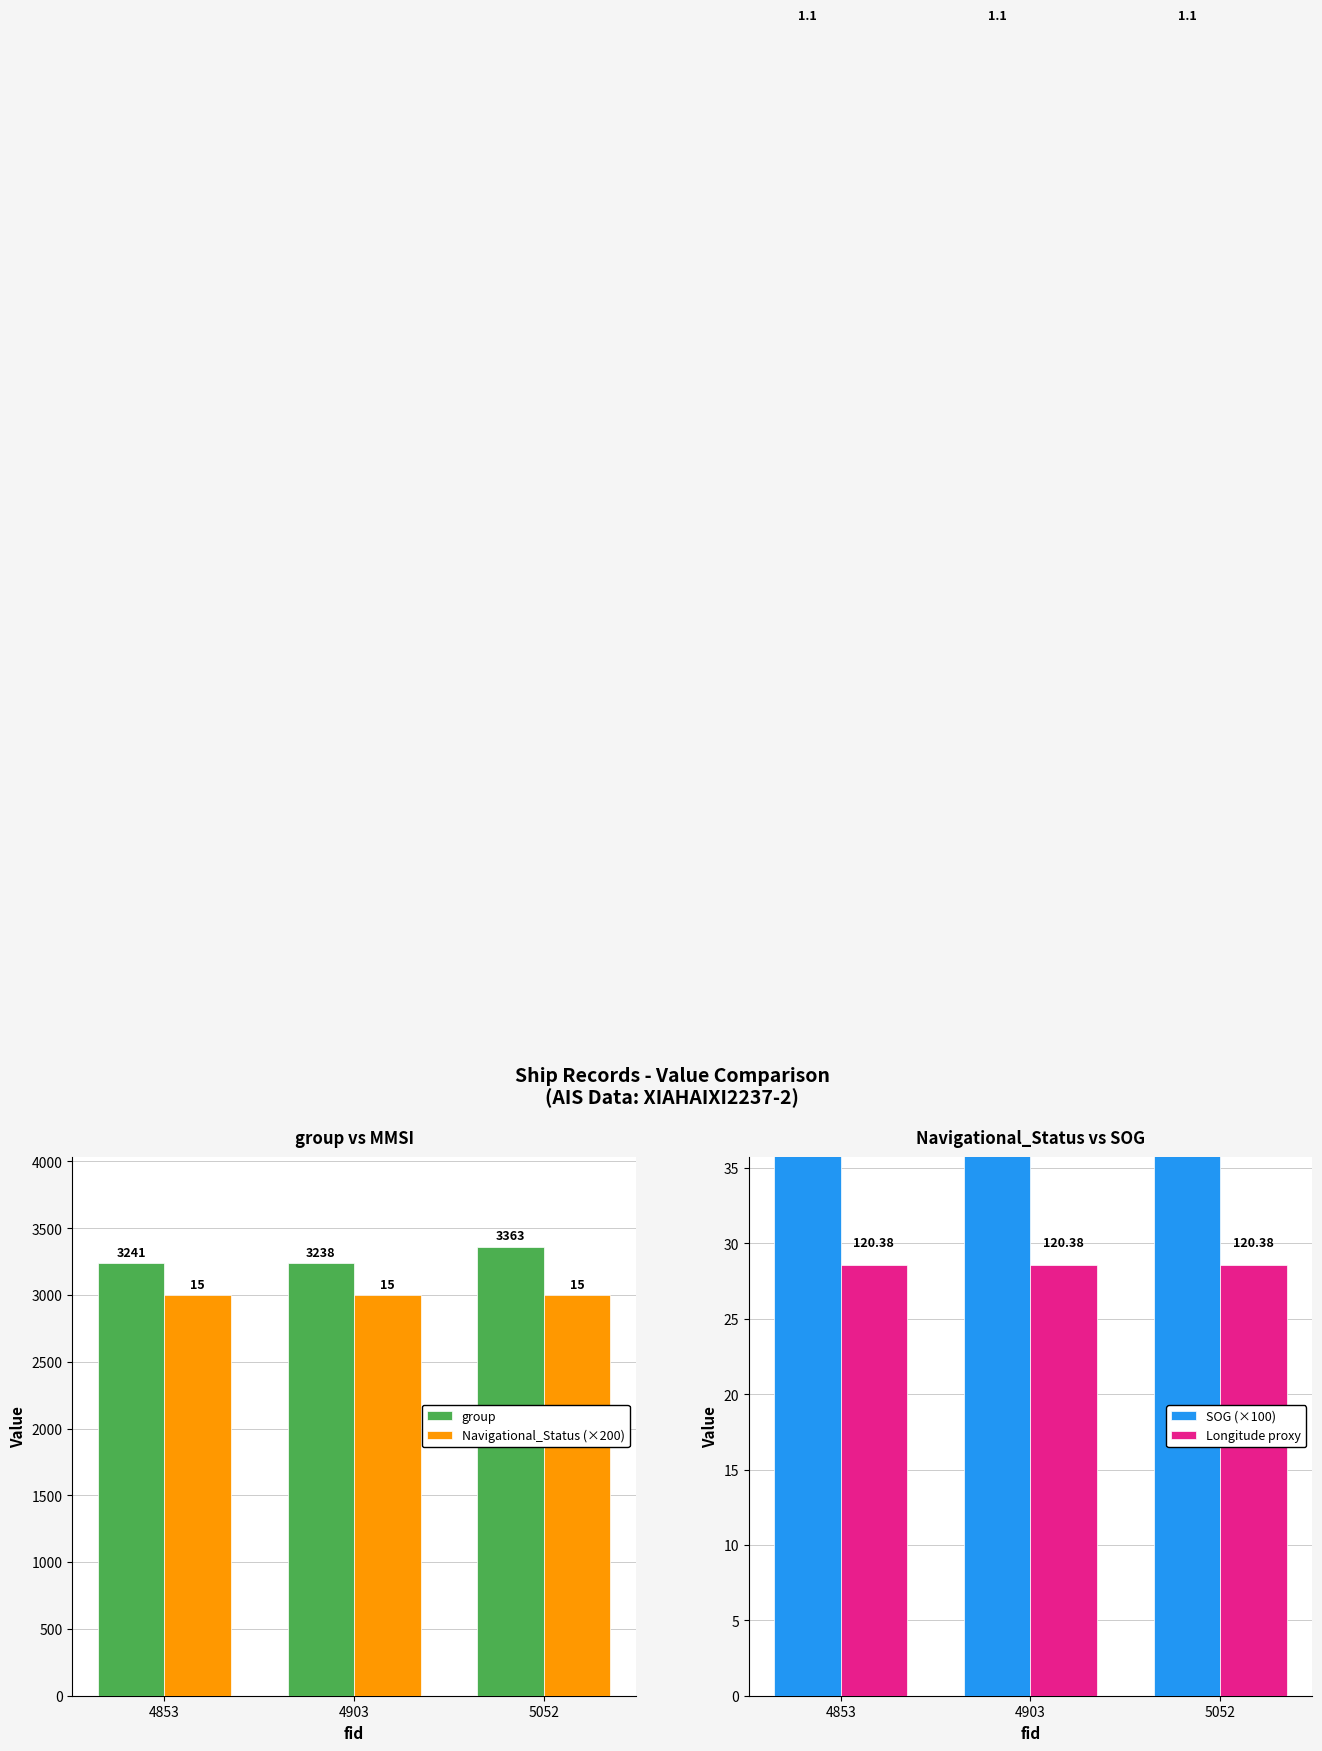

Rank the series at 4853 from lowest to highest value.

Longitude proxy, SOG (×100), Navigational_Status (×200), group